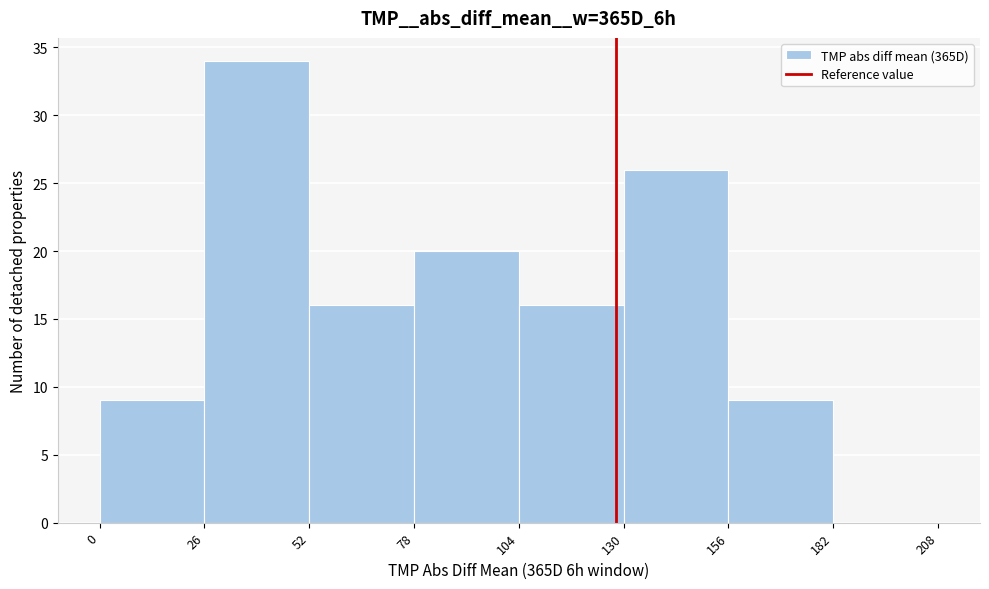

What is the height of the bar covering 52 to 78 on the x-axis? The values are not printed on the chart, so give them approximately, as read against the axis.

16